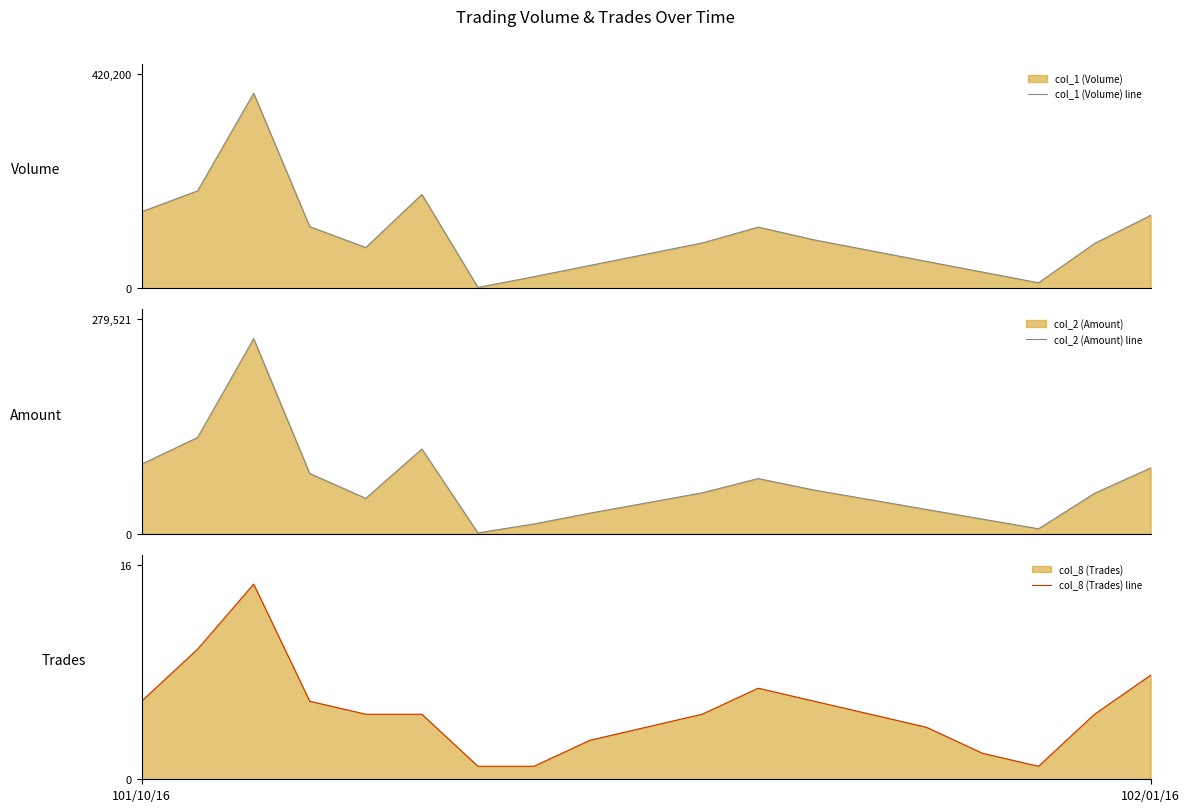

The value of col_1 (Volume) line at 102/01/16 is 51077. True or false?

False